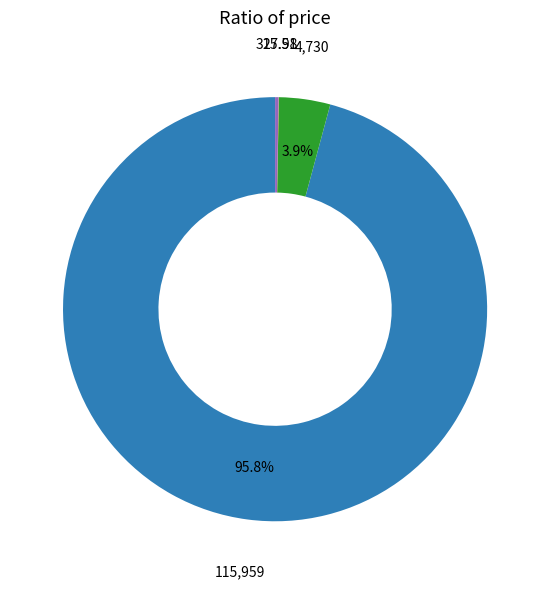

Is there any slice that represents more than half of the pie?

Yes